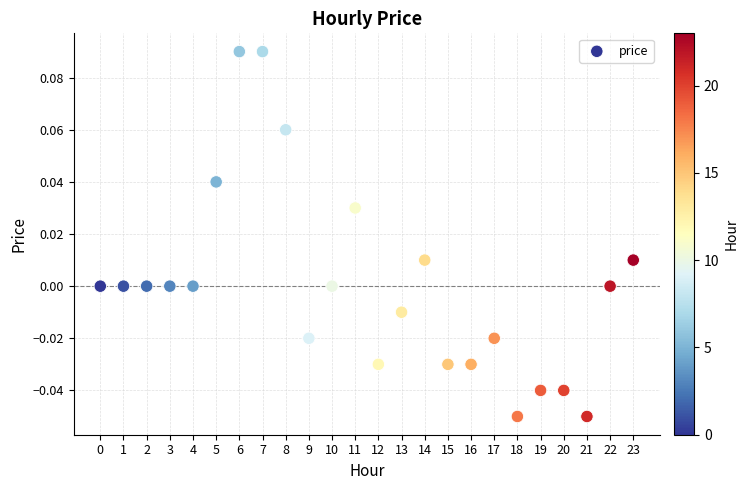

How many points are shown in the scatter plot?

24